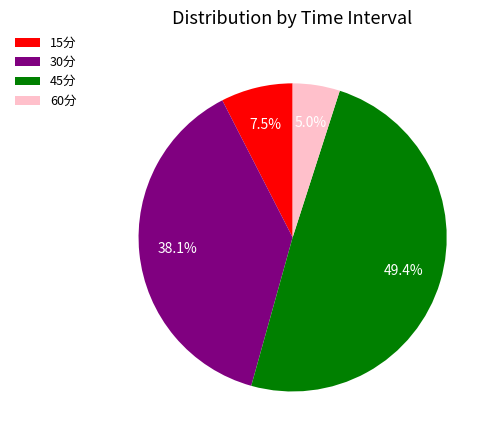

The 45分 slice represents 49% of the pie. True or false?

True